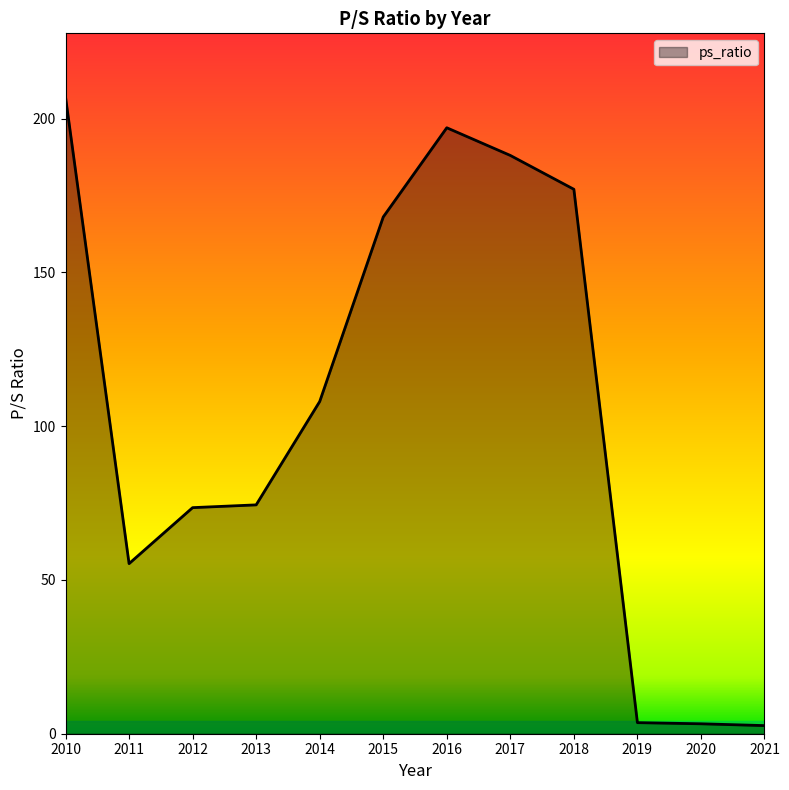

What is the sum of the values at 2019 and 2020?

6.8